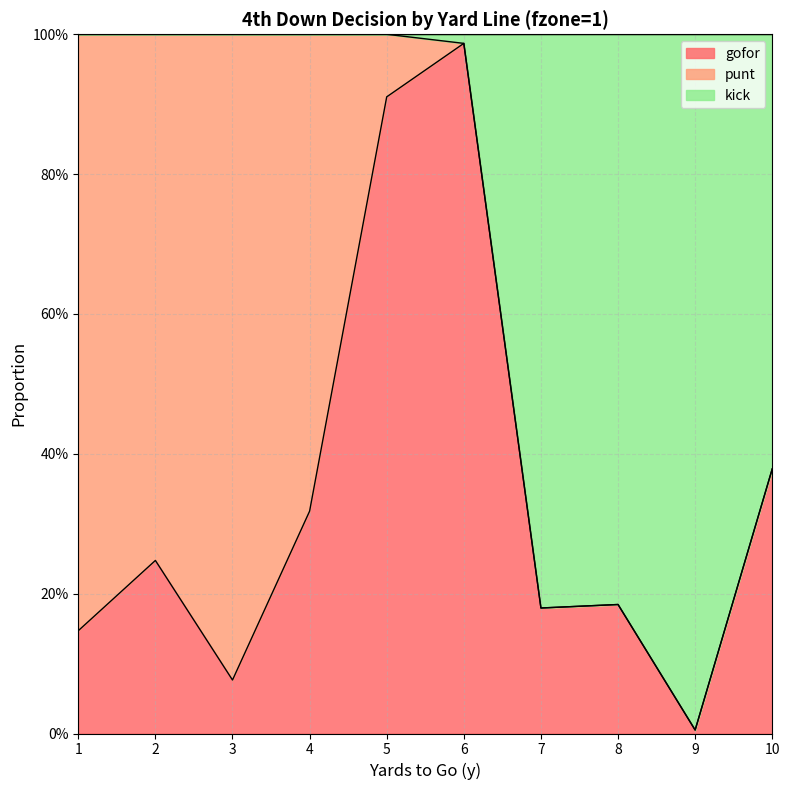

Where is the first local minimum for gofor?

3